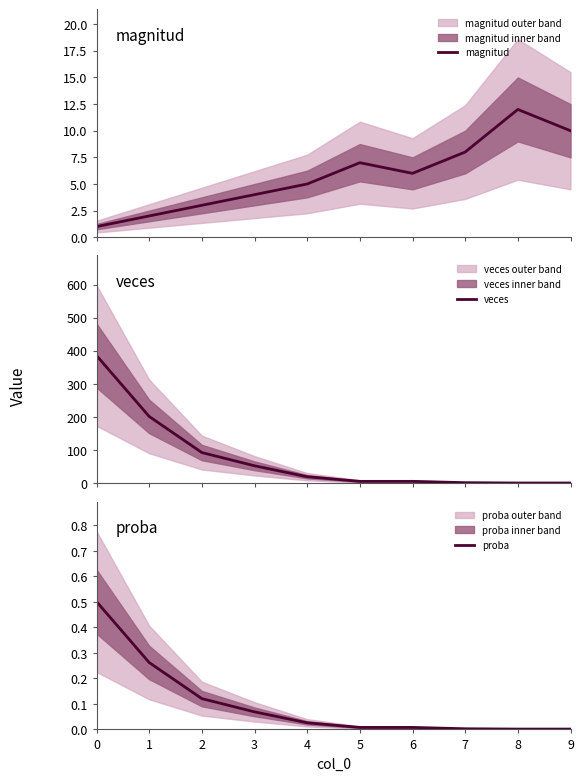

Does the chart display data point markers on the line(s)?

No